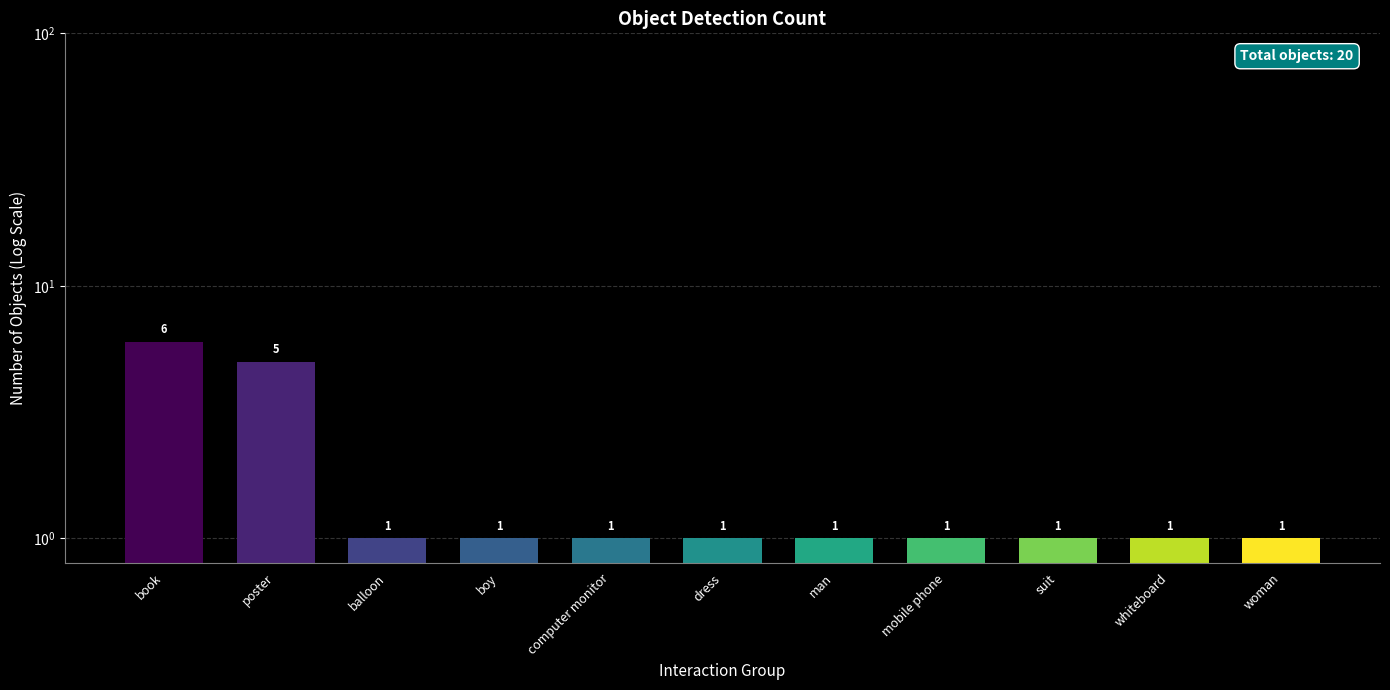

Count the number of data series in this chart.

1